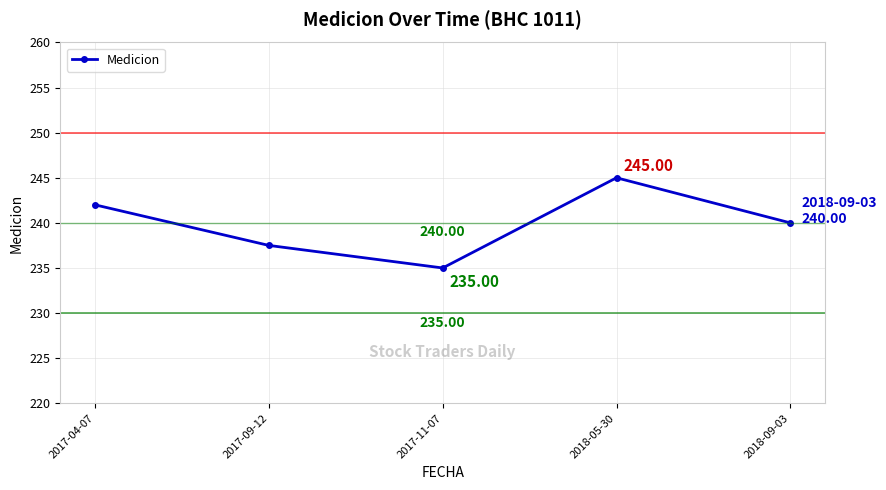

How many values are below 240?

2